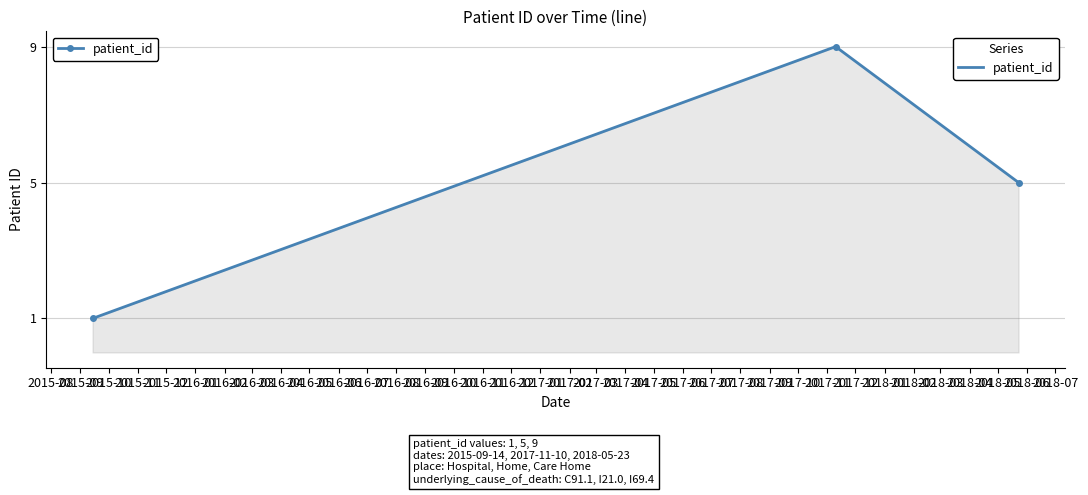

What is the difference between the maximum and minimum values?

8